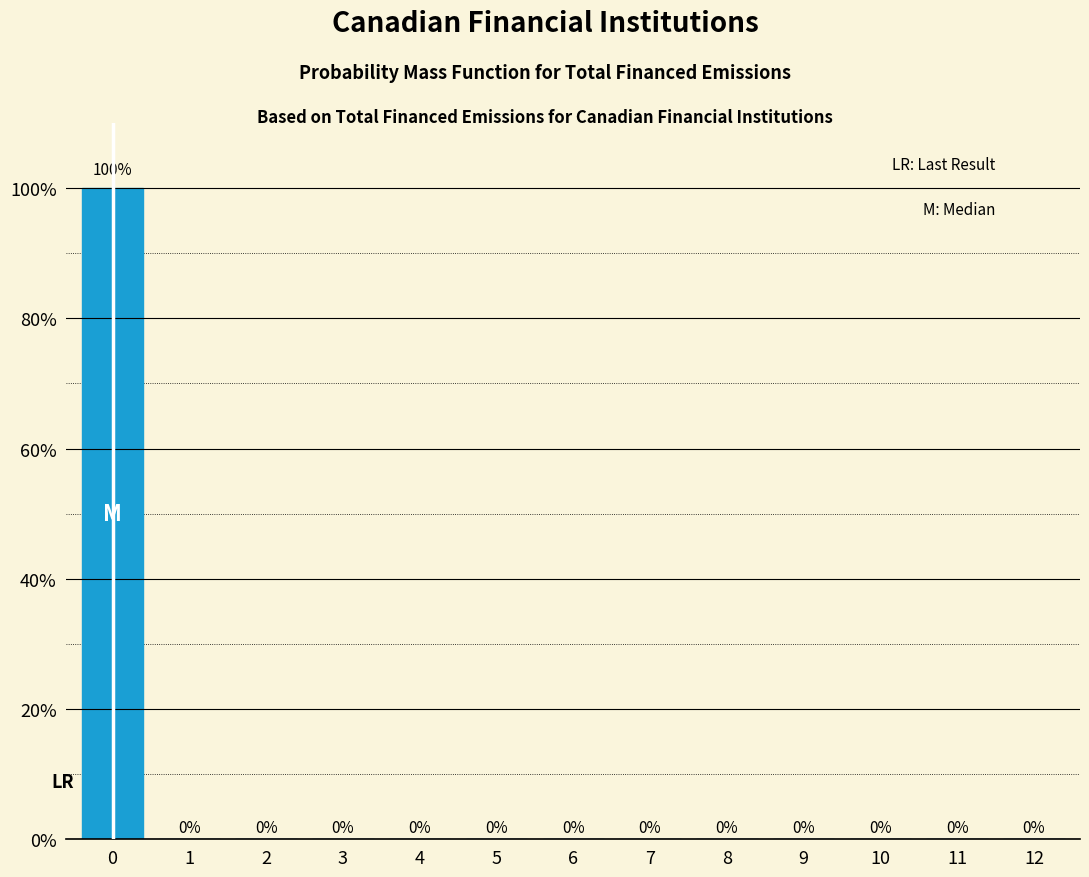

Reading left to right, extract all data points from this chart.

0=100	1=0	2=0	3=0	4=0	5=0	6=0	7=0	8=0	9=0	10=0	11=0	12=0